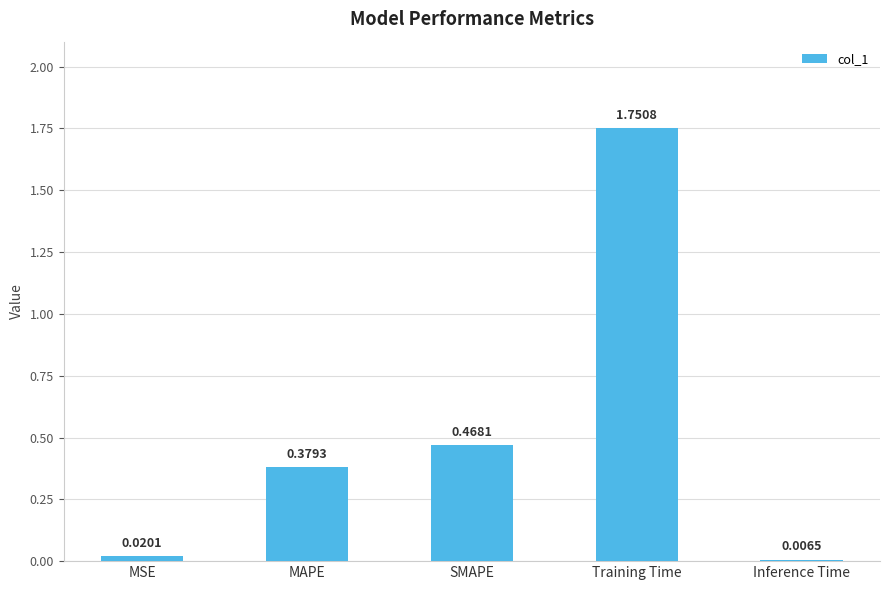

What is the difference between the maximum and minimum values?

1.7